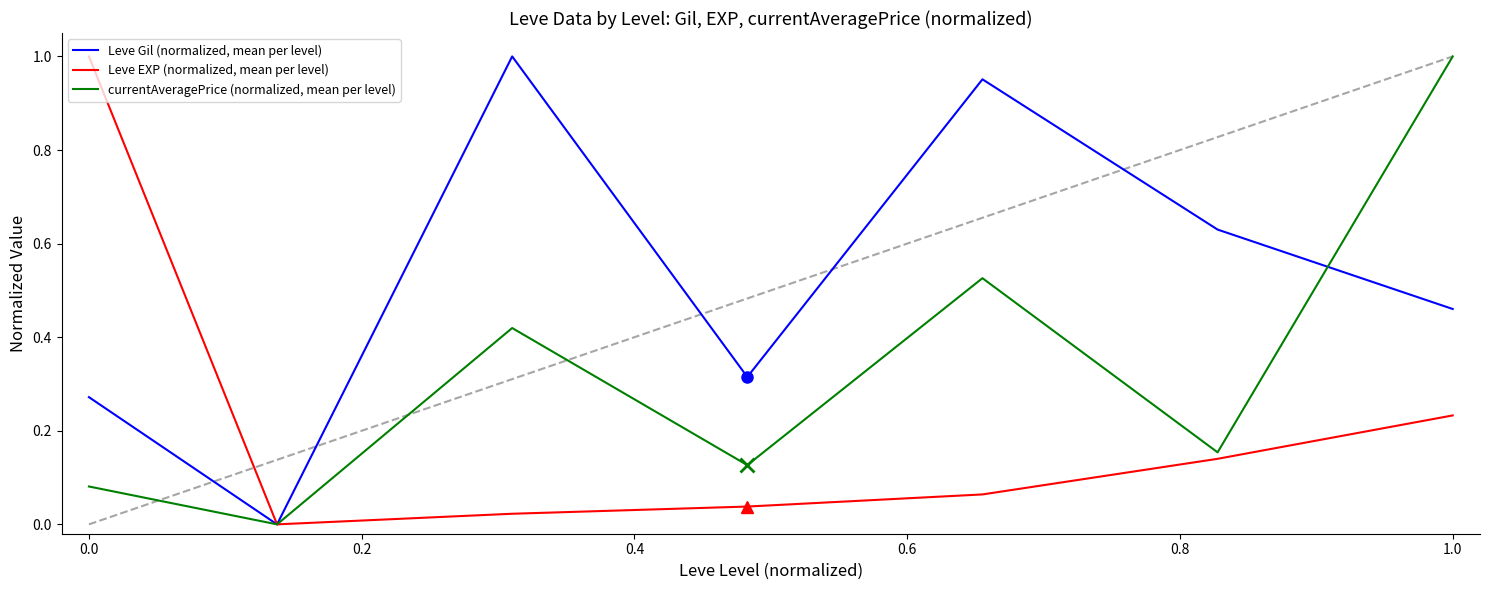

What is the sum of all Leve EXP (normalized, mean per level) values?

1.5